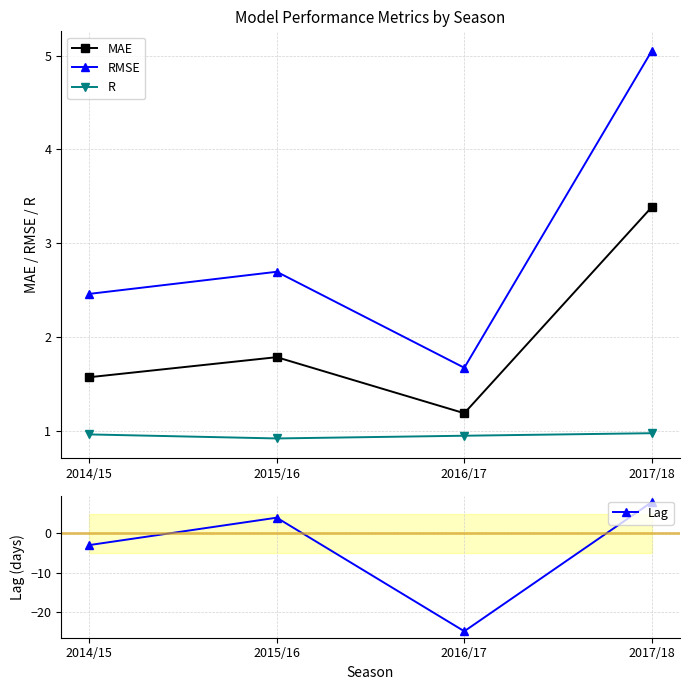

Between 2014/15 and 2016/17, which is larger?

2014/15